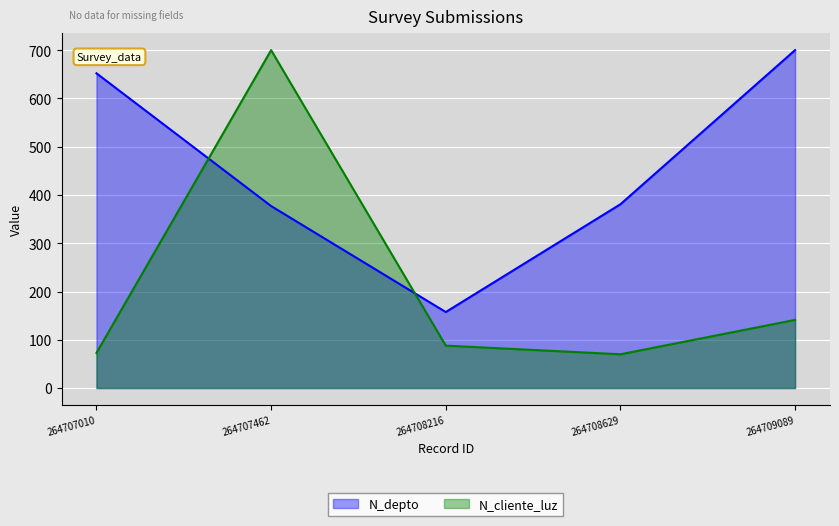

What is the sum of the N_depto values at 264707462 and 264707010?

1029.0